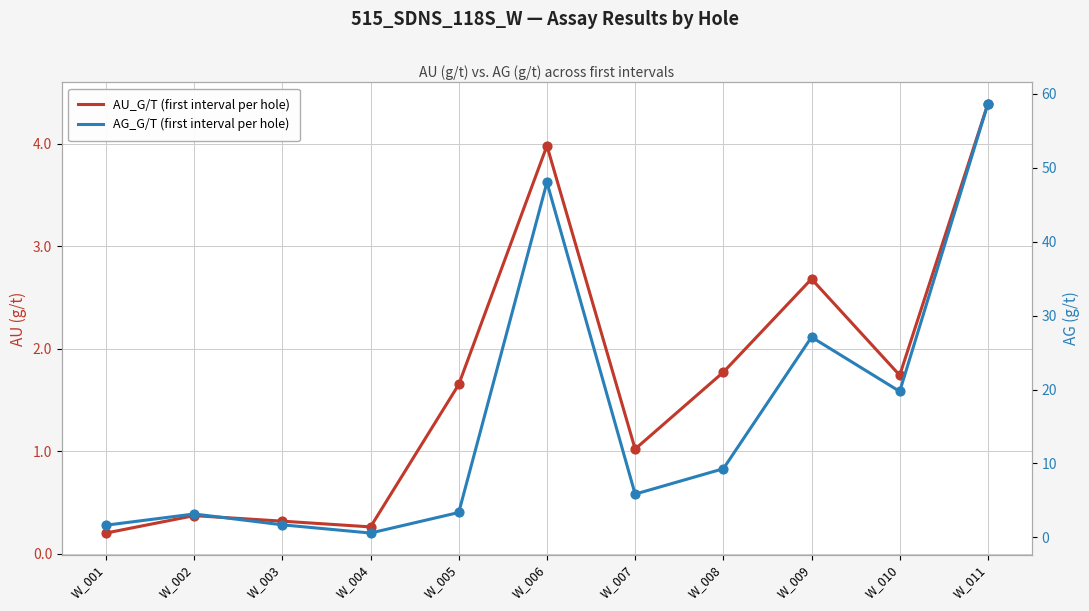

What is the total value across all series at W_011?

63.1